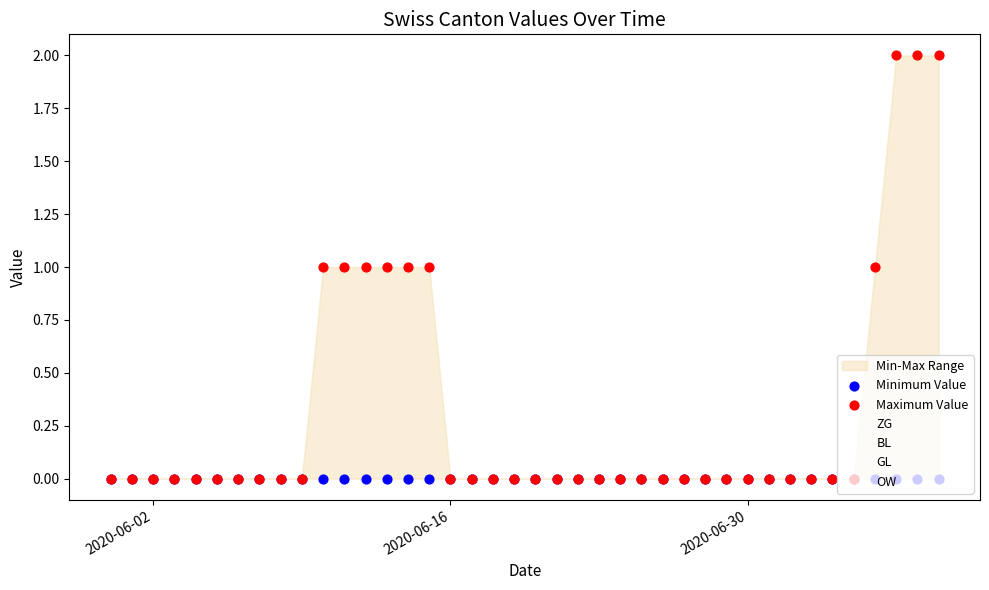

Which series has the largest total across all categories?

ZG